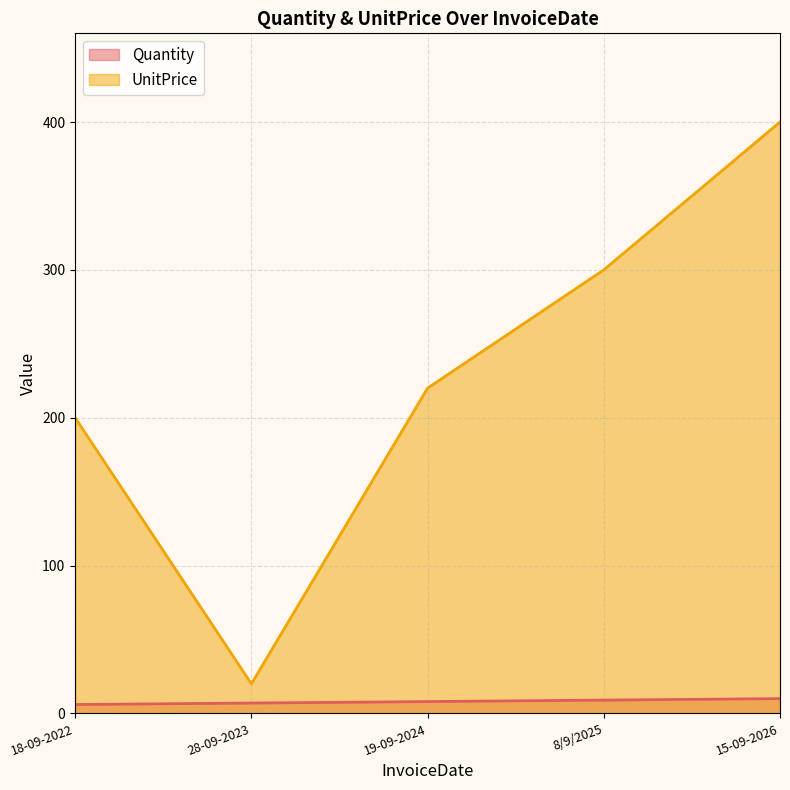

What is the average value of the Quantity series?

8